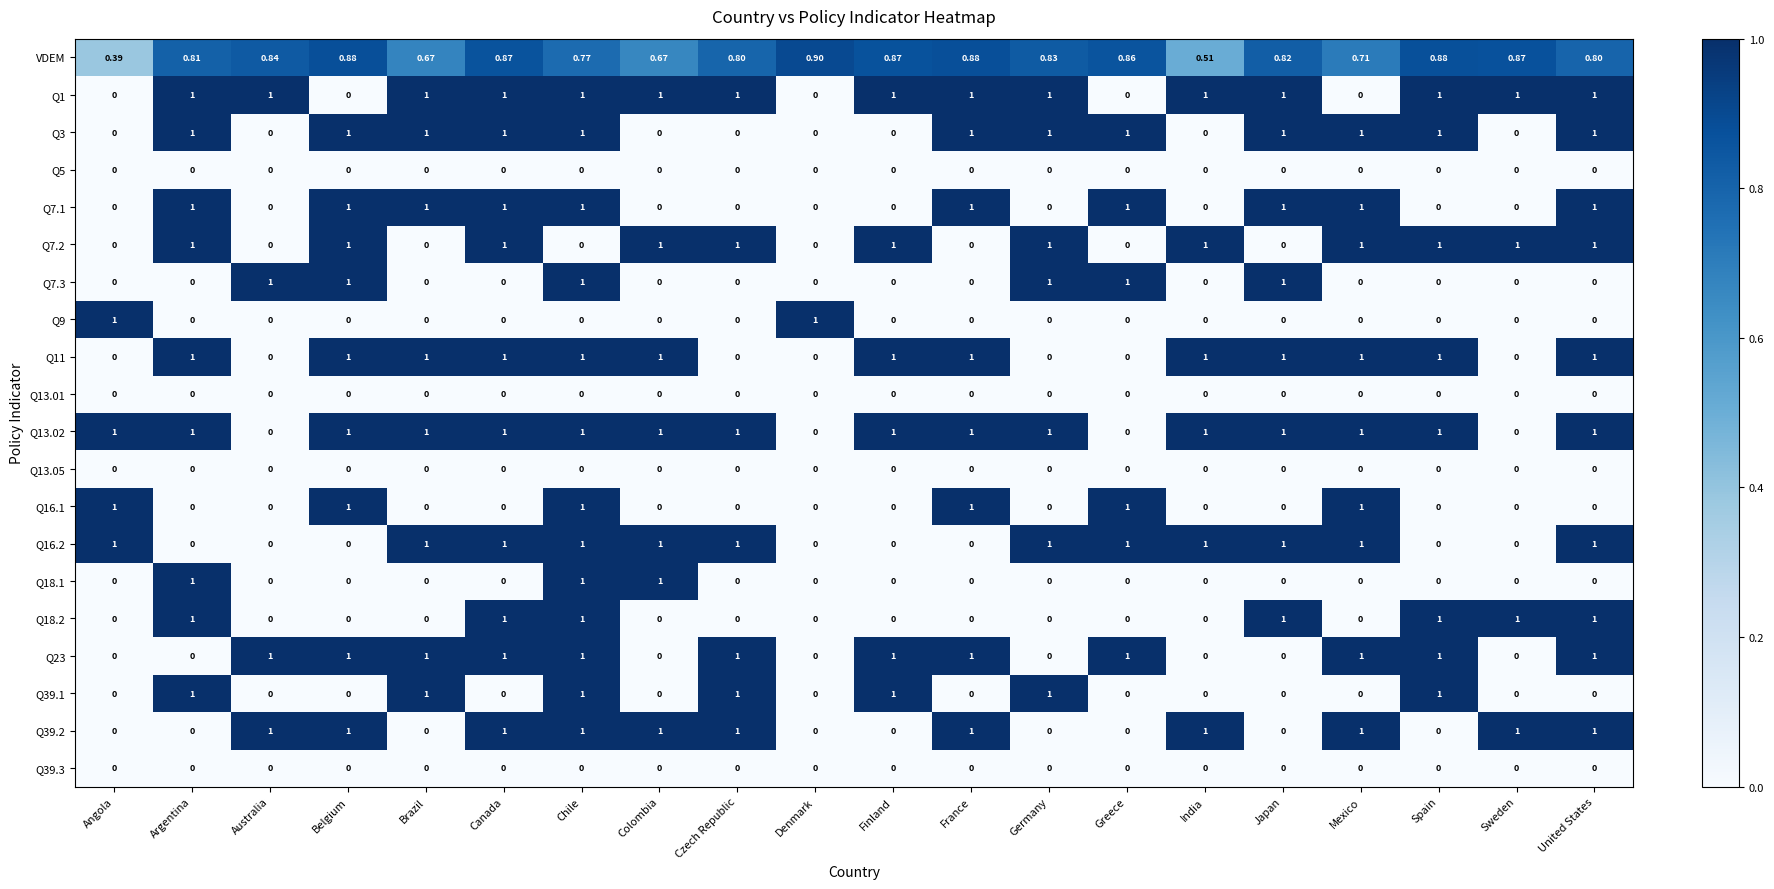

At which category is the sum across all series the highest?

Chile